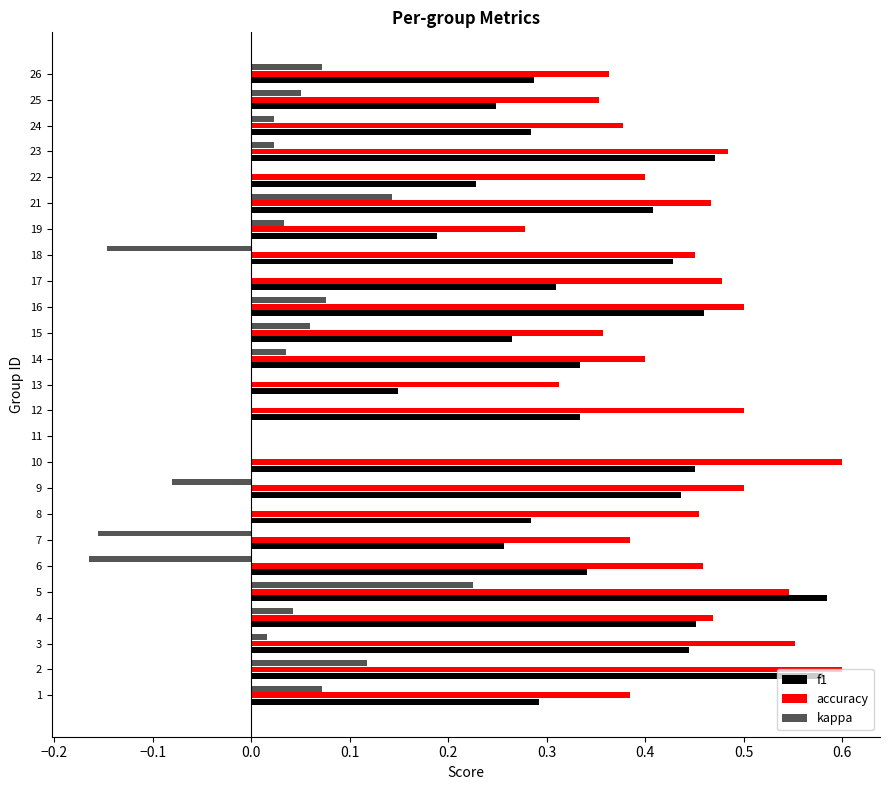

The accuracy series shows 0.2 at 22. True or false?

False